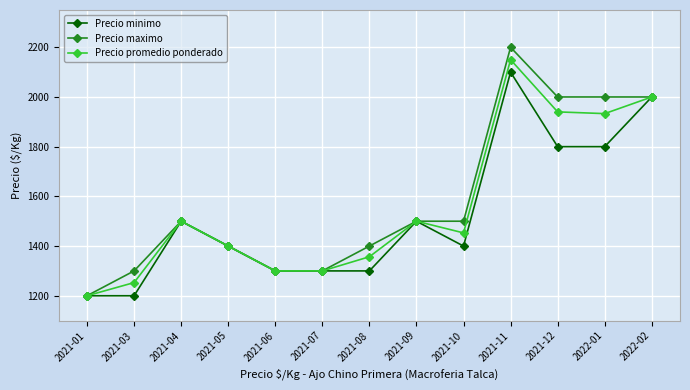

List the series in order of their peak value, highest first.

Precio maximo, Precio promedio ponderado, Precio minimo